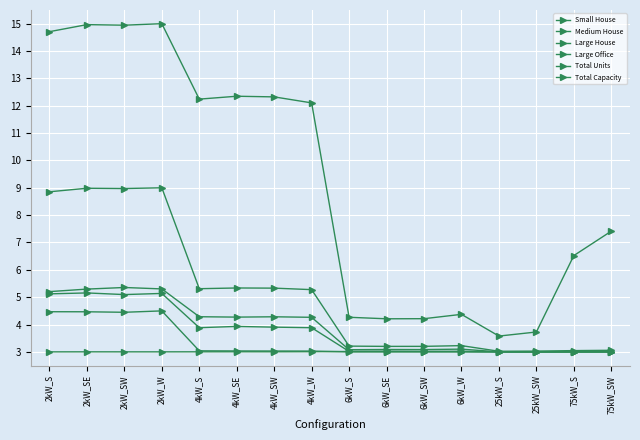

Is it true that Medium House equals 3.9 at 4kW_SE?

True